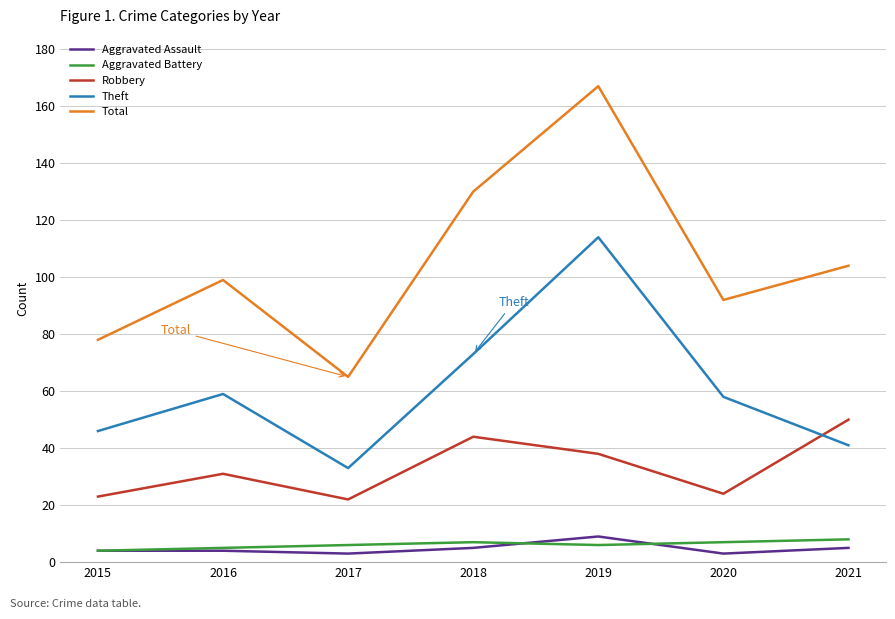

In Robbery, how many points are higher than both neighbors (excluding endpoints)?

2